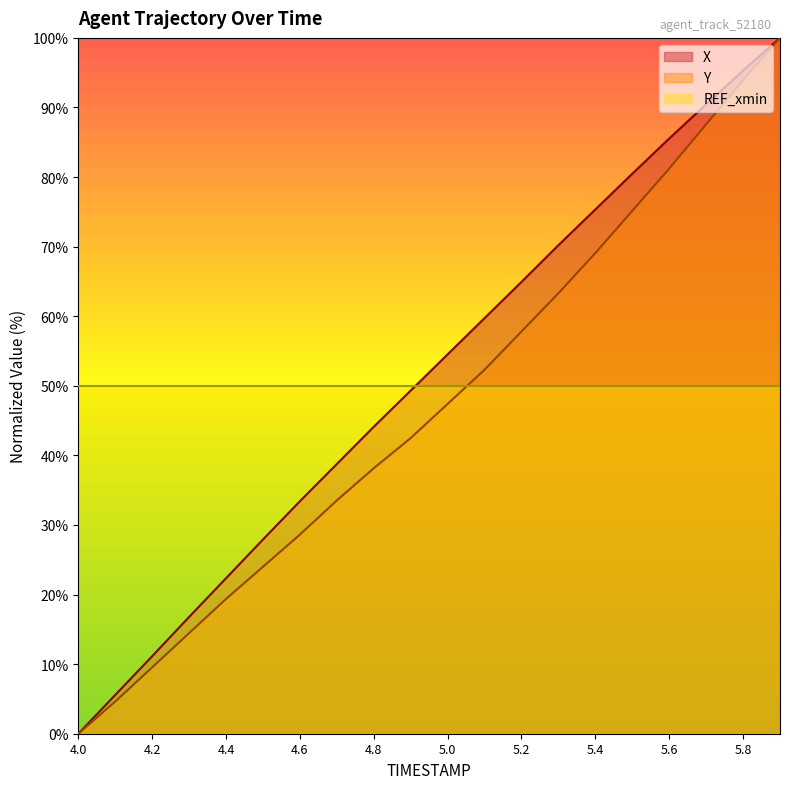

True or false: Y has more than 1 interior local peaks.

False